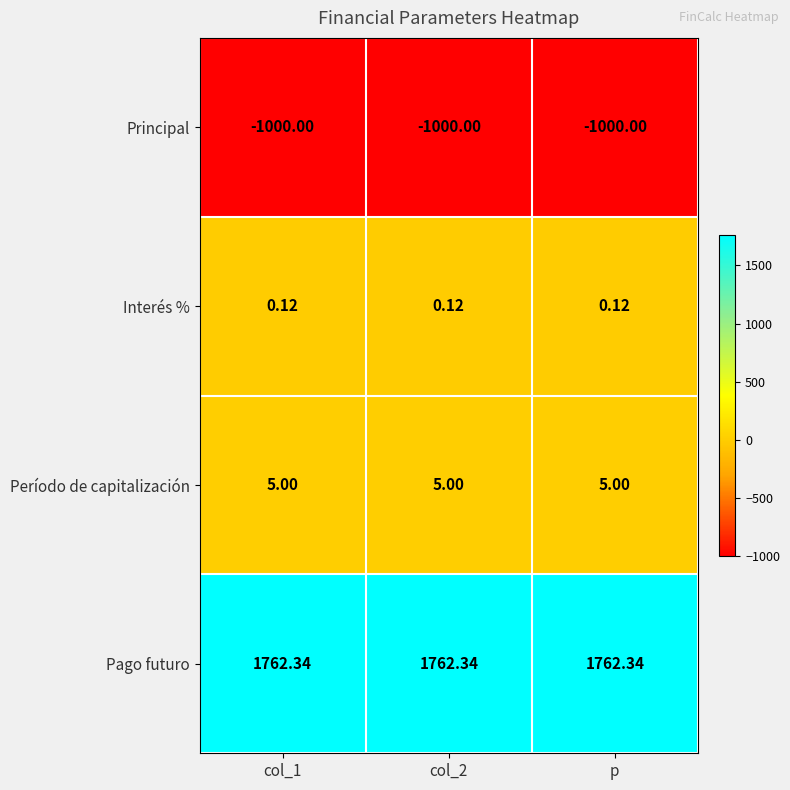

What is the greatest value displayed?

1762.3